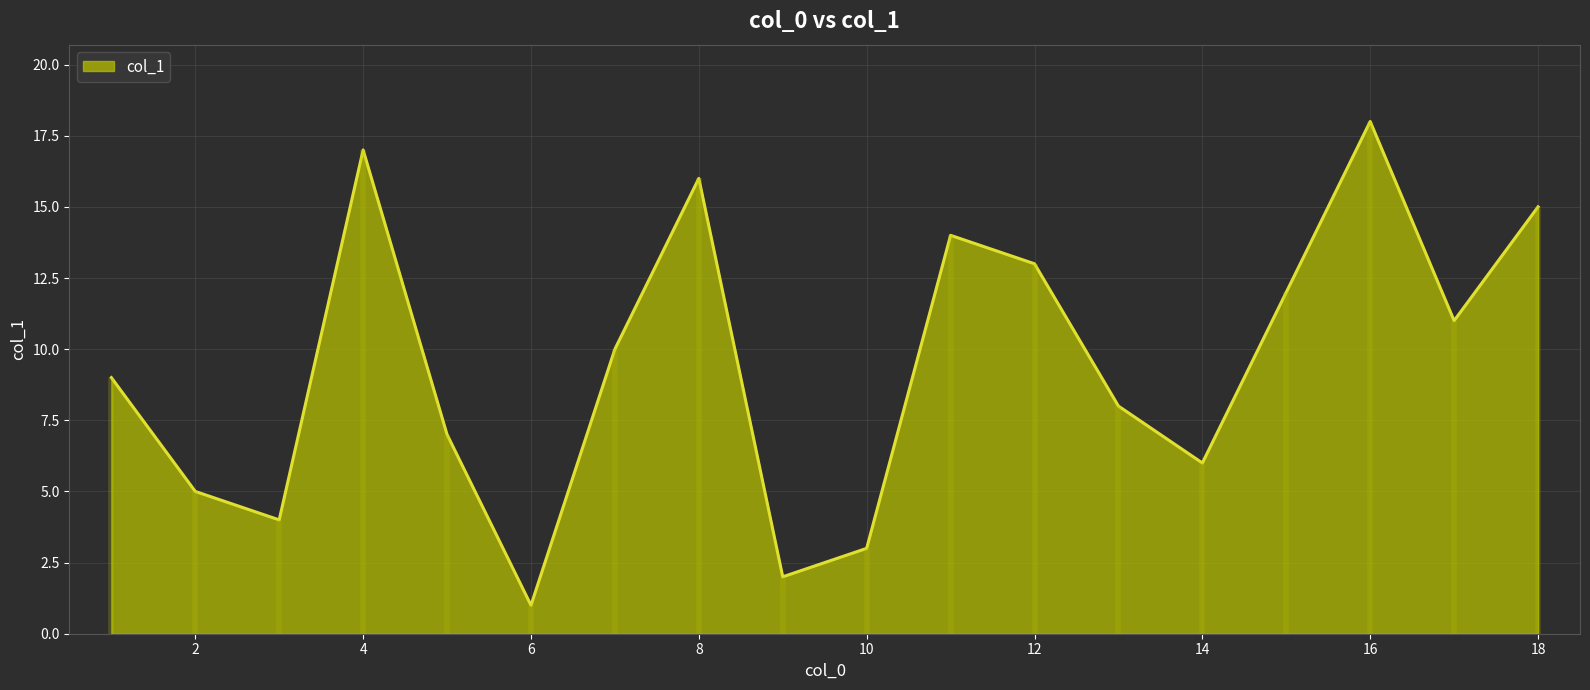

What is the change in value from 1 to 12?

+4